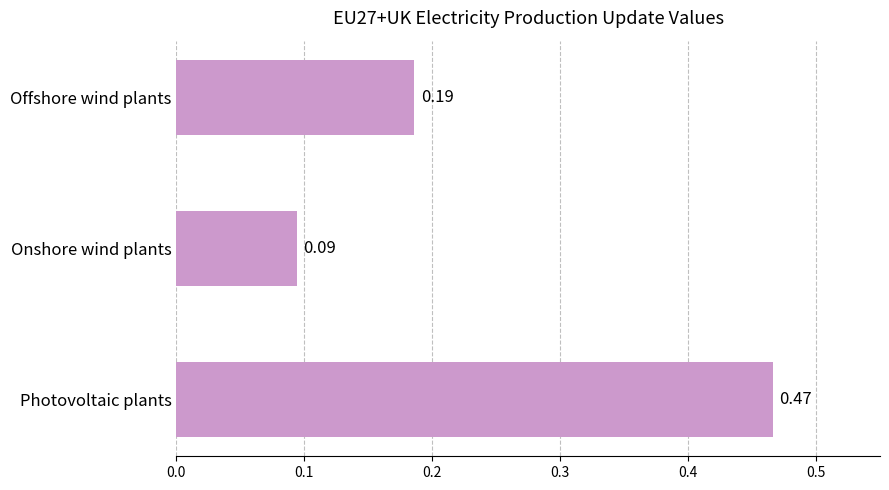

Which label corresponds to the largest value in the chart?

Photovoltaic plants